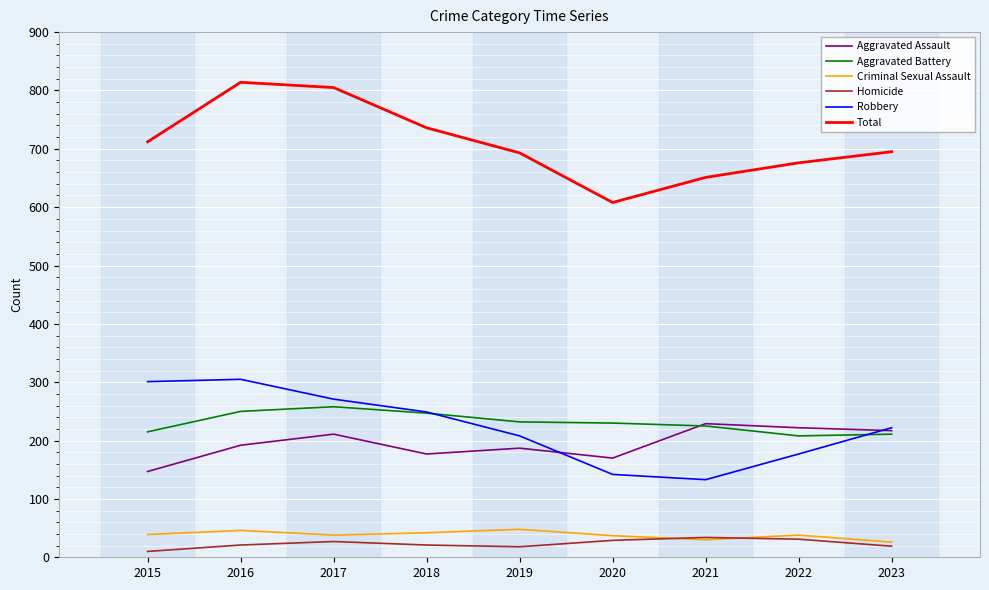

What is the maximum value for Total?

814